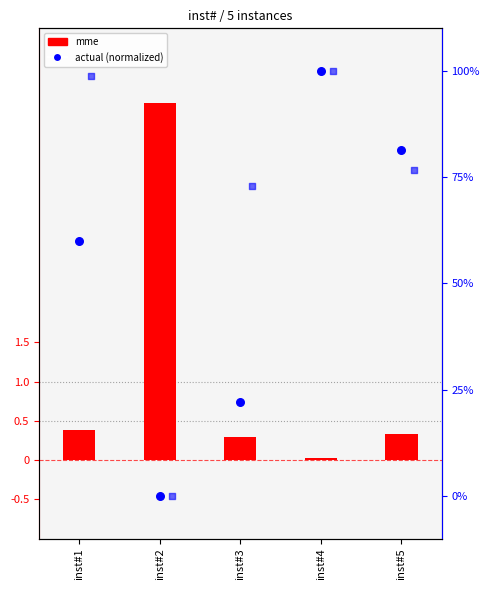

At which category is the sum across all series the highest?

inst#4